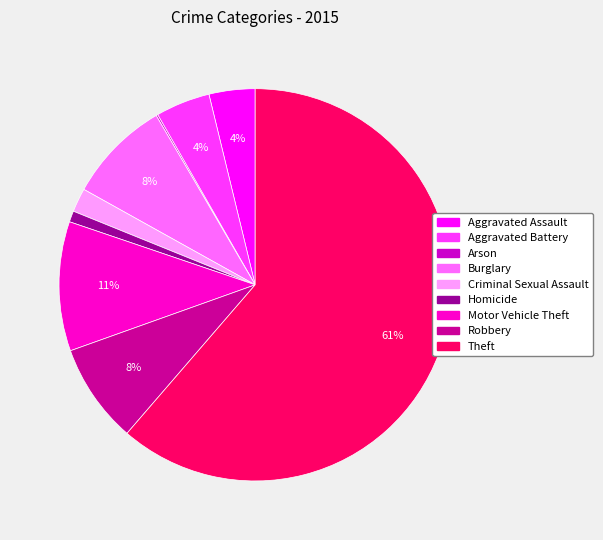

Between Aggravated Battery and Theft, which is larger?

Theft